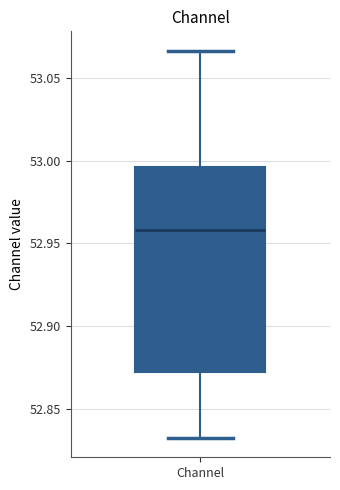

Transcribe this box plot: give where the median line is, the range the box spans, and where the two whiskers end, as read against the y-axis. The values are not printed on the chart, so give them approximately, as read against the axis.

median 52.960, box 52.875 to 52.995, whiskers 52.835 to 53.065